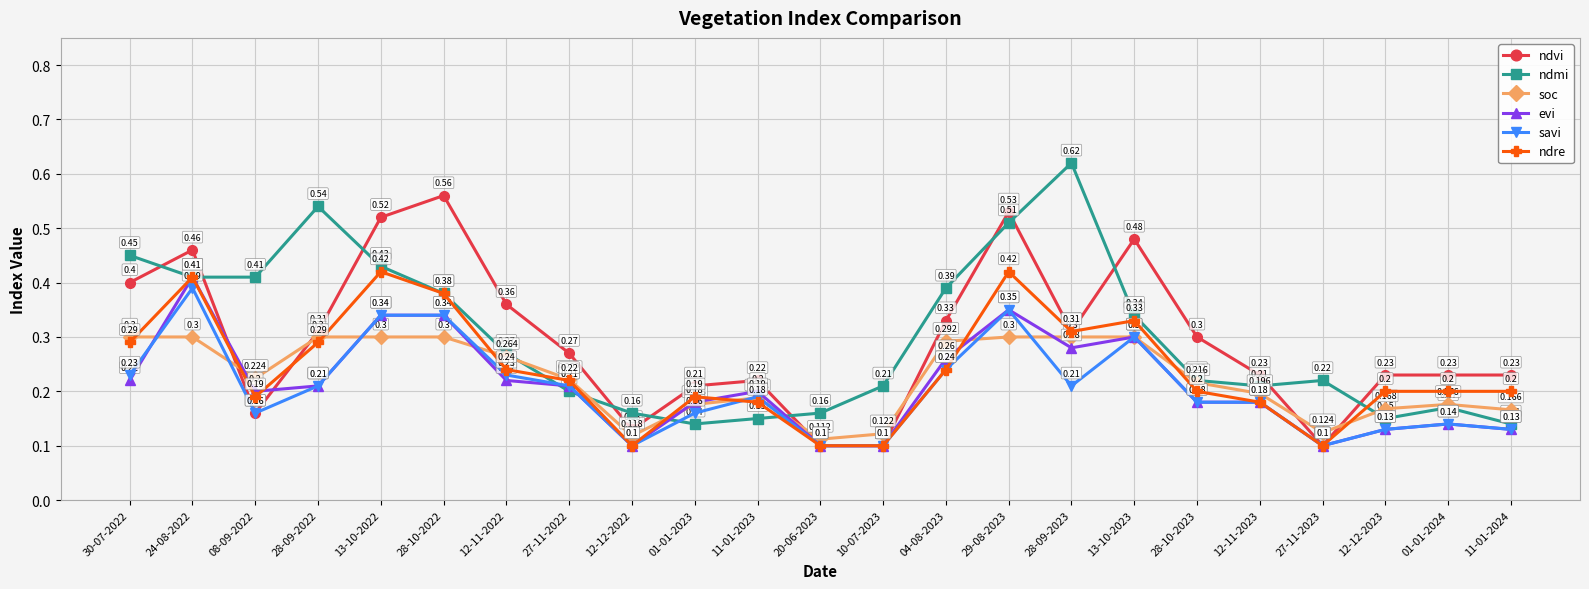

Which series has the widest spread of values?

ndmi